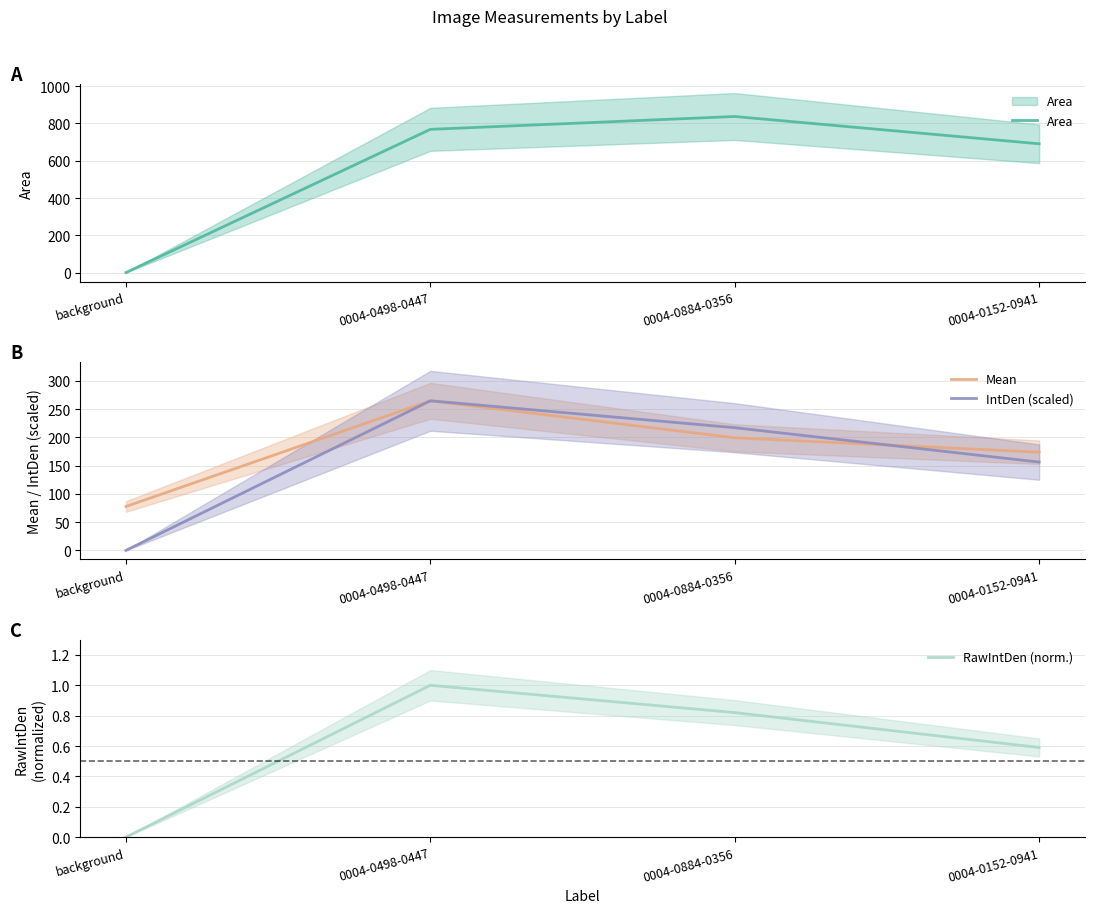

Is it true that Mean equals 229.7 at 0004-0152-0941?

False